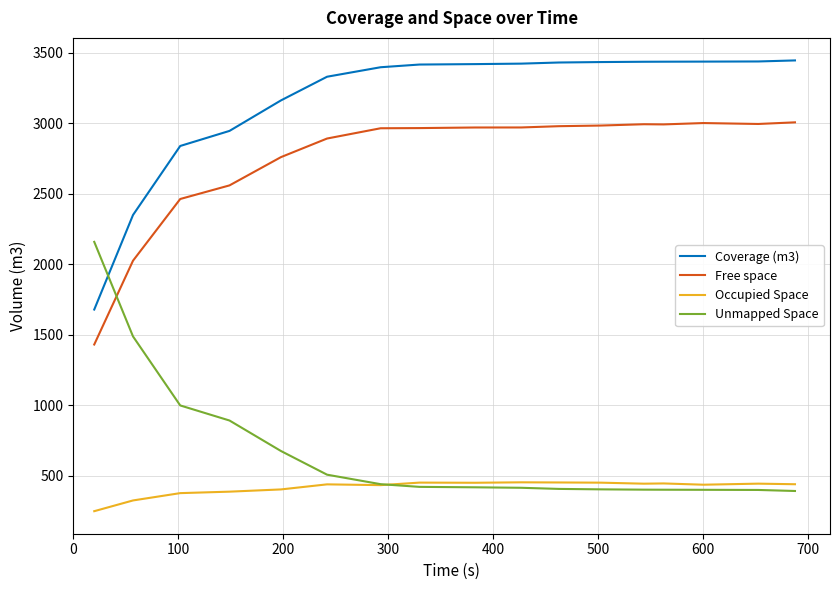

What is the greatest value displayed?

3444.1